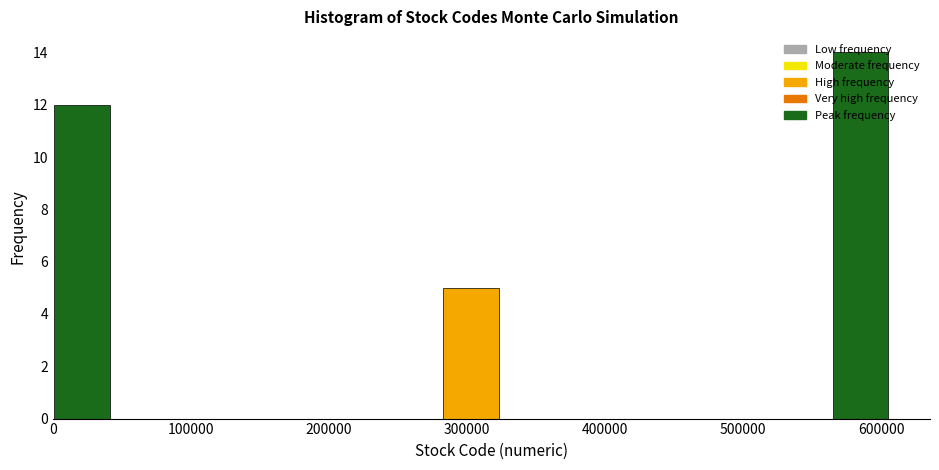

What is the height of the bar covering 280000 to 320000 on the x-axis? Neither the bar edges nor the heights are printed on the chart, so give them approximately, as read against the axes.

5